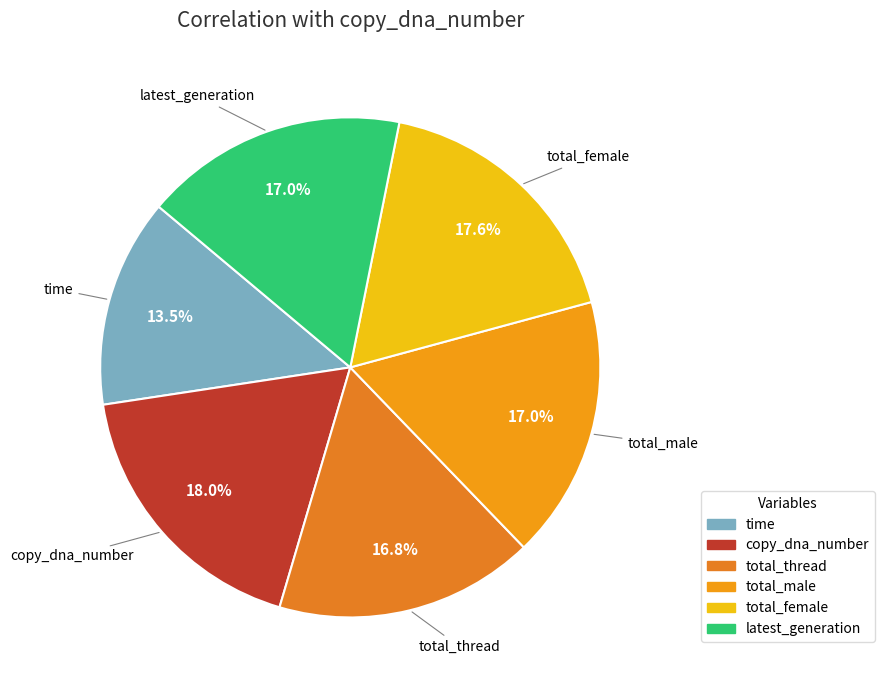

Which has a higher value, total_female or time?

total_female